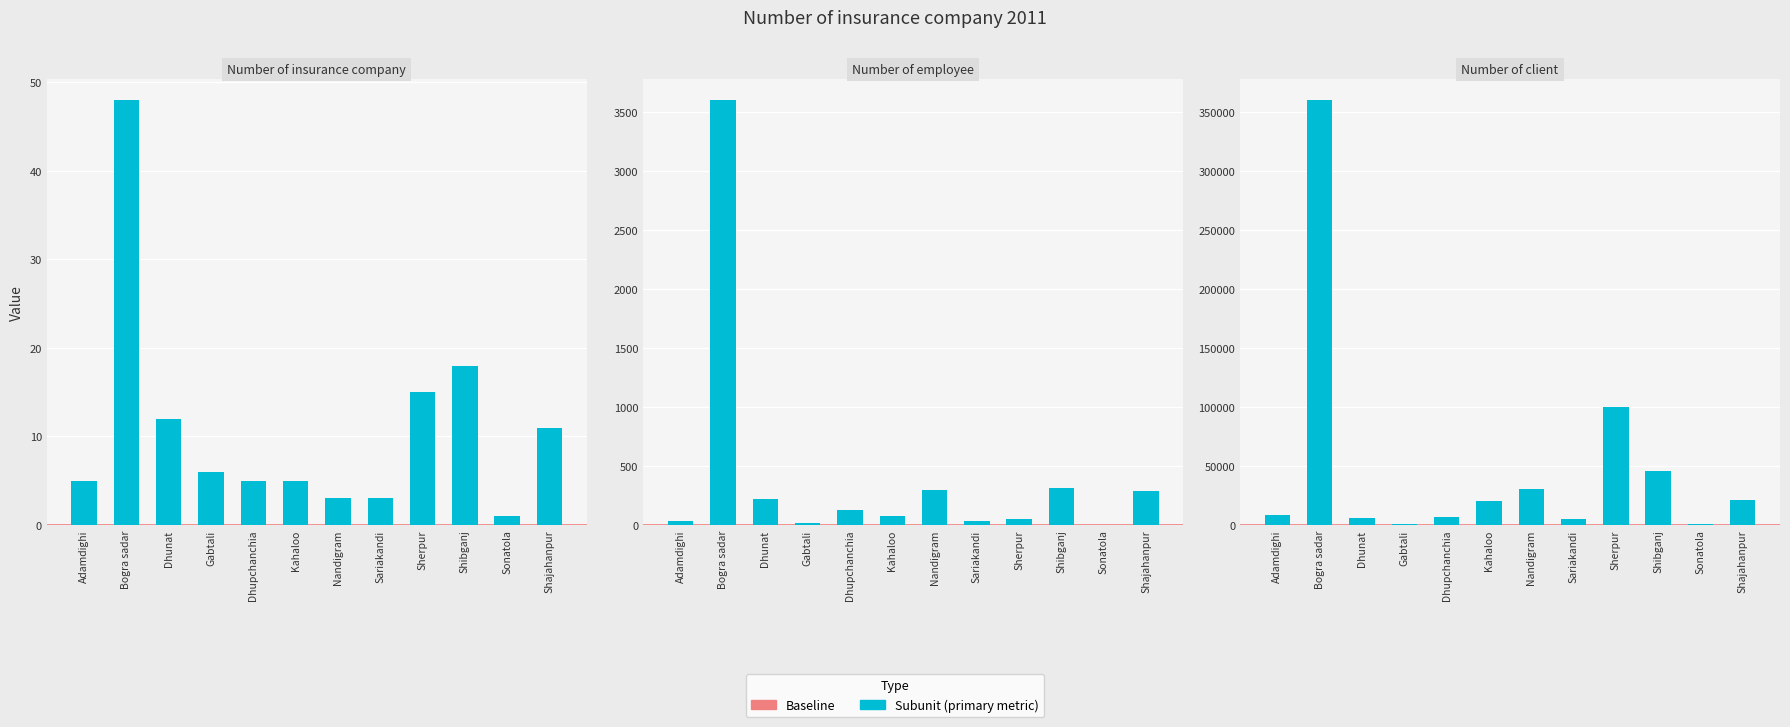

At which category is the sum across all series the highest?

Bogra sadar